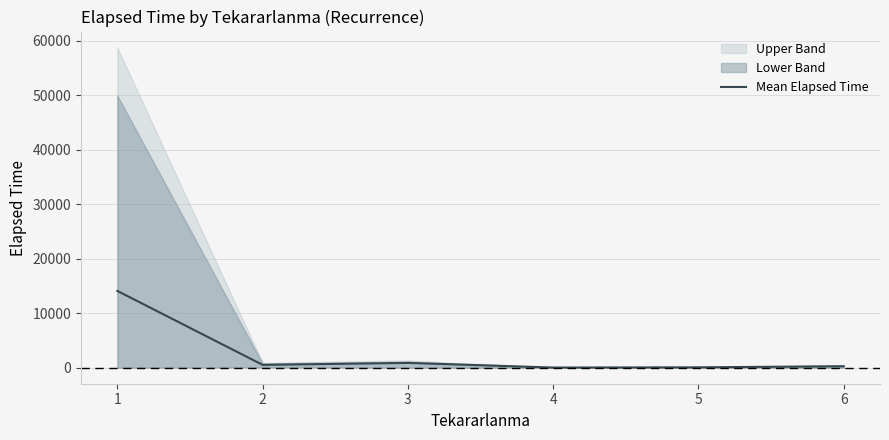

What is the greatest value displayed?

14094.3